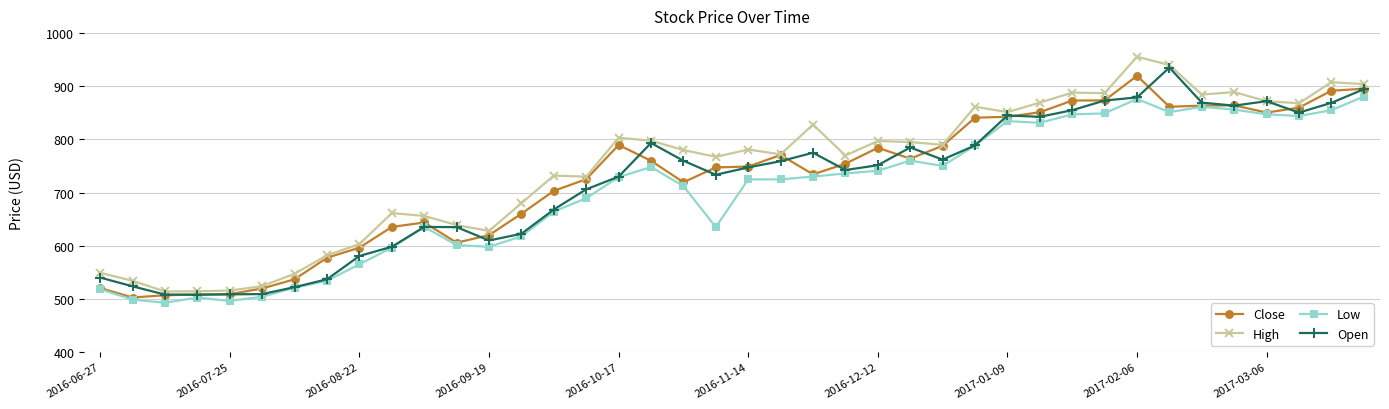

What is the minimum value for High?

513.9